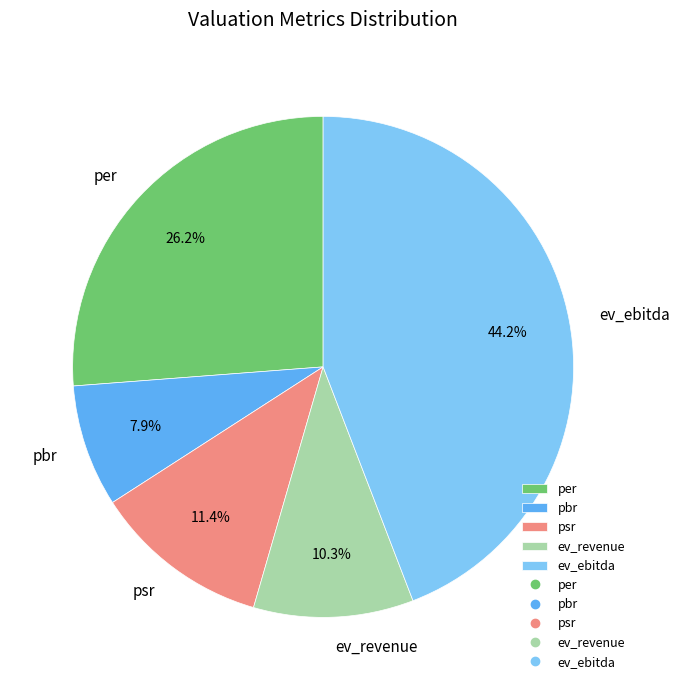

To the nearest percent, what is the difference between the largest and smallest slice percentages?

36%